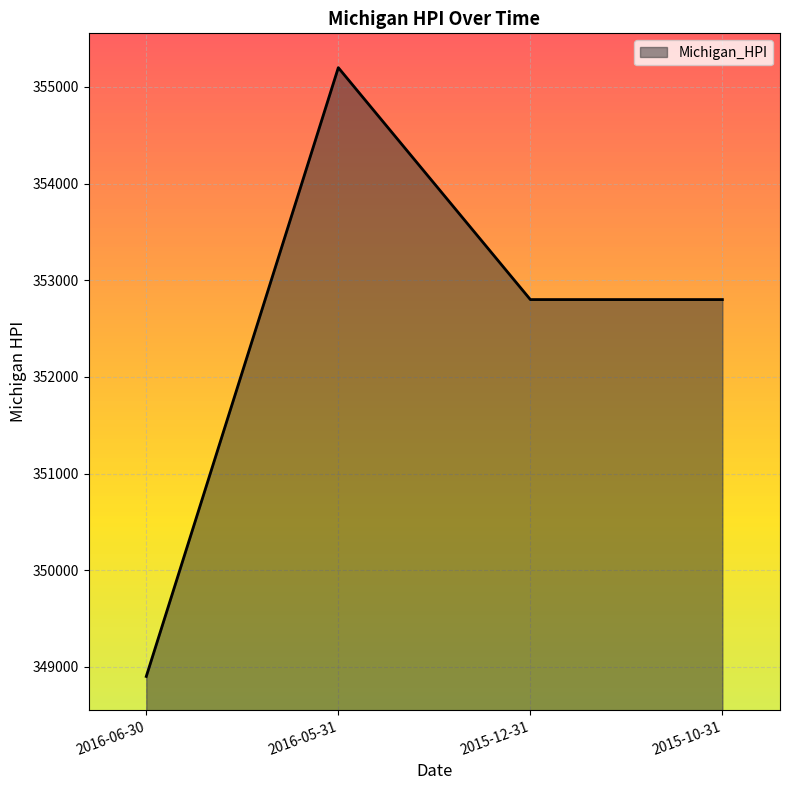

What is the approximate value at 2016-05-31, to the nearest 50?

355200